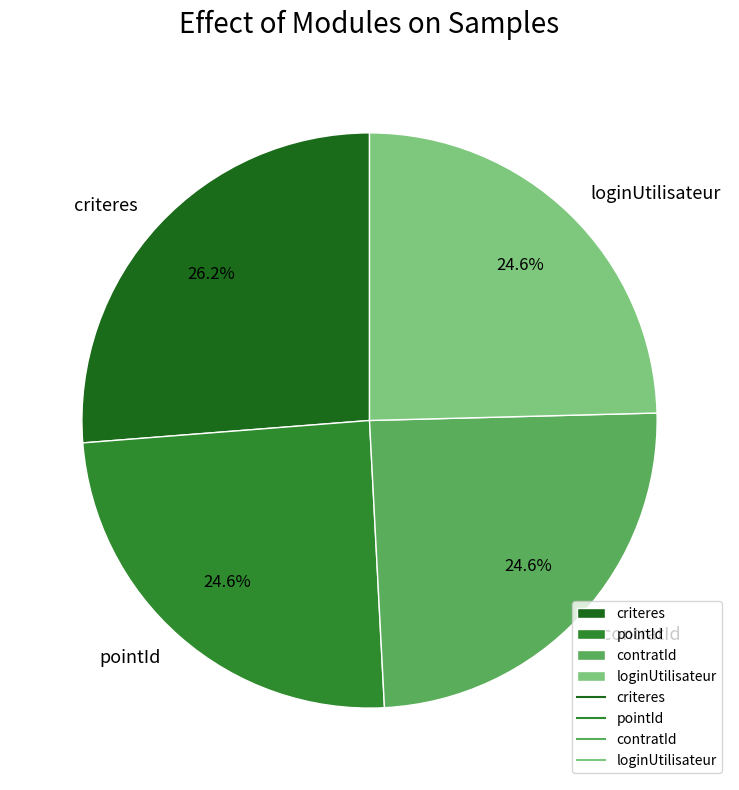

Combined, do criteres and loginUtilisateur account for over 50%?

Yes